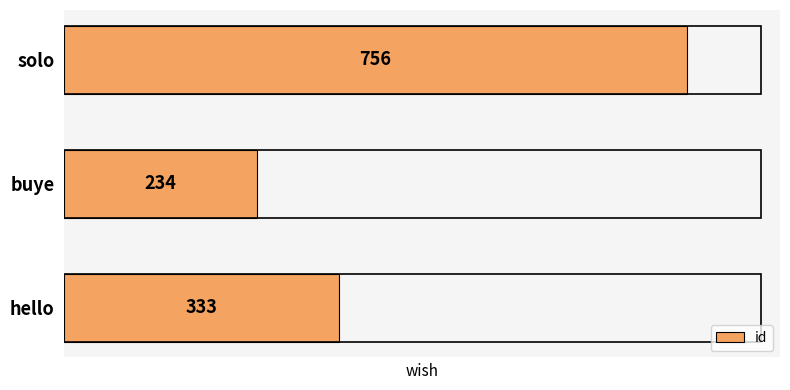

Rank the categories by value from lowest to highest.

buye, hello, solo